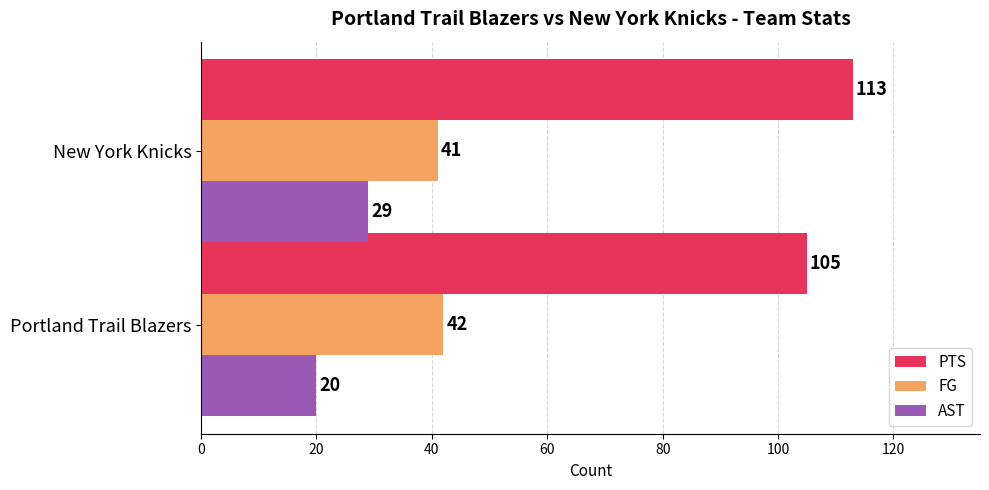

True or false: PTS has a value of 113 at New York Knicks.

True